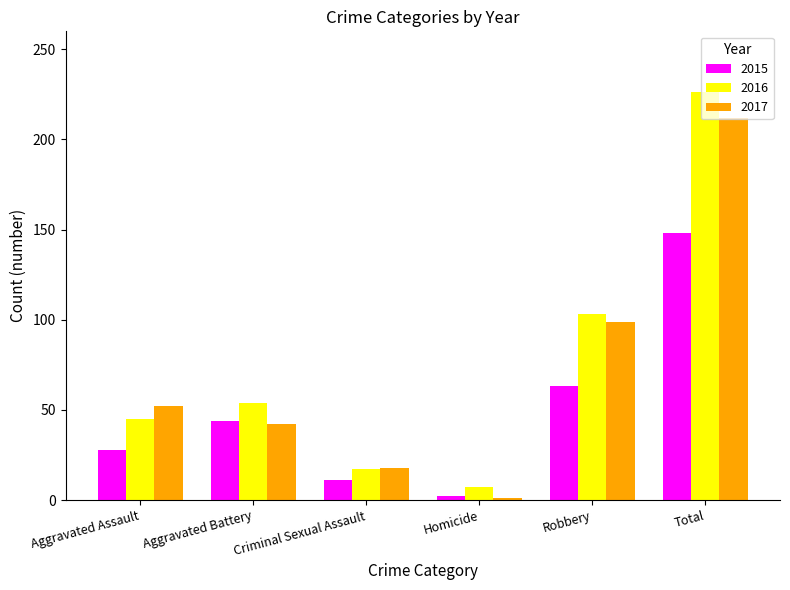

What is the difference between the maximum and minimum values in the 2017 series?

211